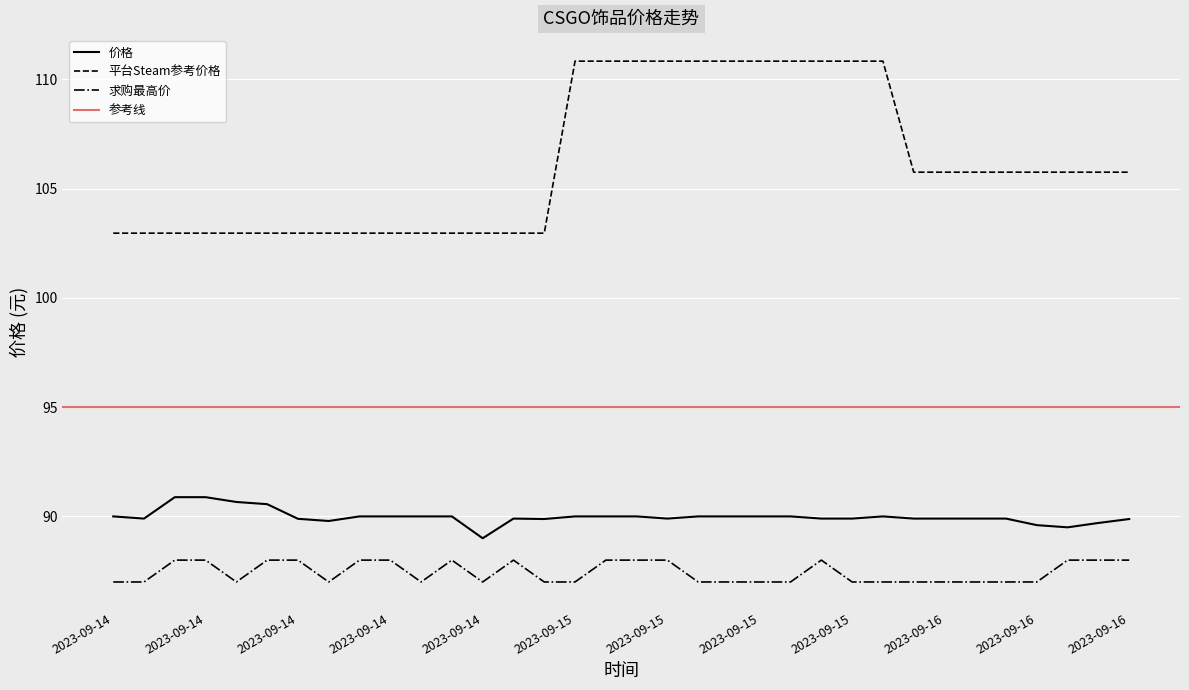

List the labels in order of 求购最高价 value, largest first.

2023-09-14 13:53, 2023-09-14 14:52, 2023-09-14 16:01, 2023-09-14 17:04, 2023-09-14 19:04, 2023-09-14 20:03, 2023-09-14 22:07, 2023-09-15 00:12, 2023-09-15 03:16, 2023-09-15 04:16, 2023-09-15 05:18, 2023-09-15 09:32, 2023-09-16 11:54, 2023-09-16 12:54, 2023-09-16 13:54, 2023-09-14 11:53, 2023-09-14 12:51, 2023-09-14 15:56, 2023-09-14 18:01, 2023-09-14 21:05, 2023-09-14 23:12, 2023-09-15 01:12, 2023-09-15 02:14, 2023-09-15 06:20, 2023-09-15 07:23, 2023-09-15 08:26, 2023-09-15 08:32, 2023-09-15 10:35, 2023-09-15 11:36, 2023-09-16 04:55, 2023-09-16 07:11, 2023-09-16 08:08, 2023-09-16 09:10, 2023-09-16 10:37